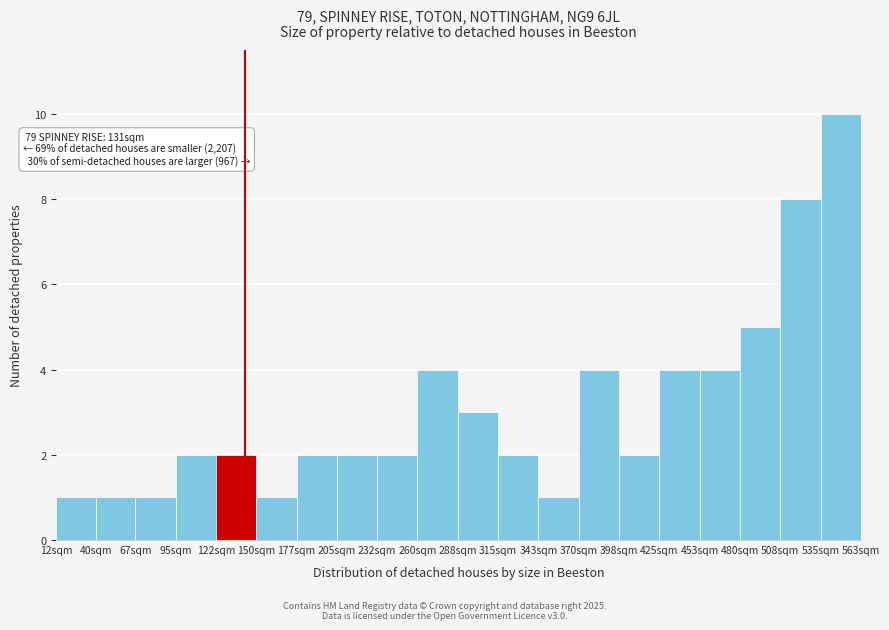

Reading left to right, extract all data points from this chart.

1	1	1	2	2	1	2	2	2	4	3	2	1	4	2	4	4	5	8	10